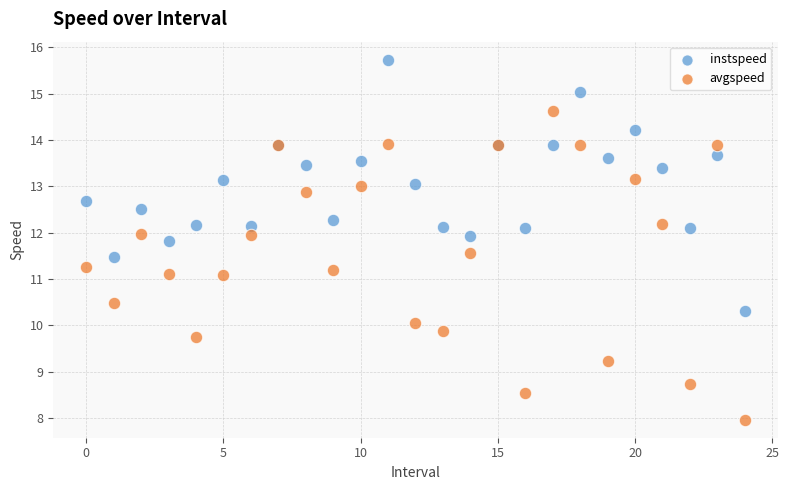

Which series contains the highest Y value?

instspeed